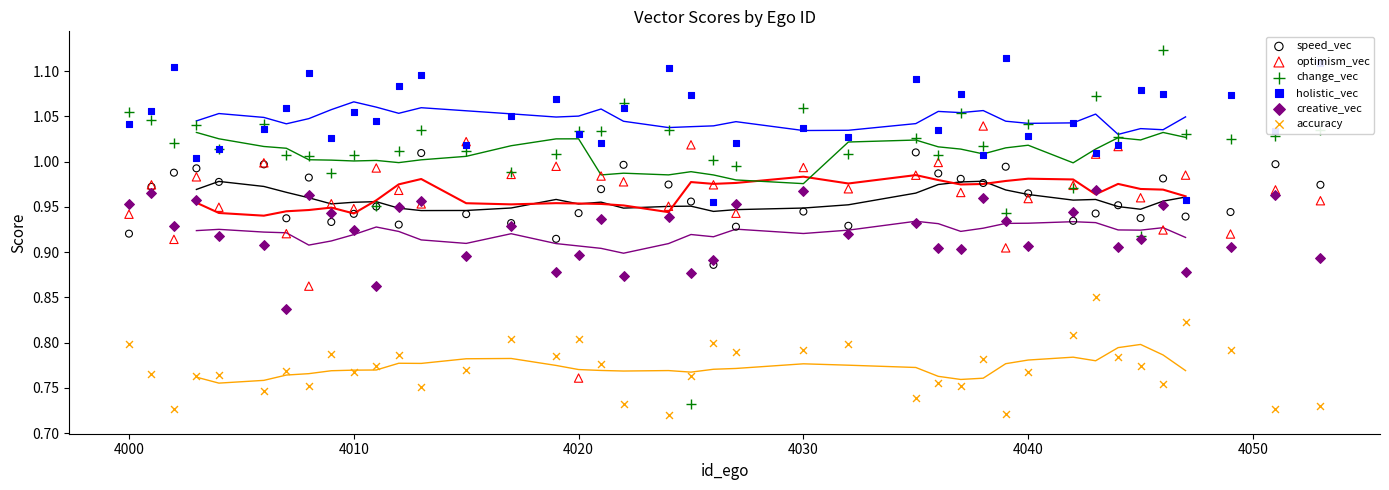

Which series has the largest total across all categories?

holistic_vec